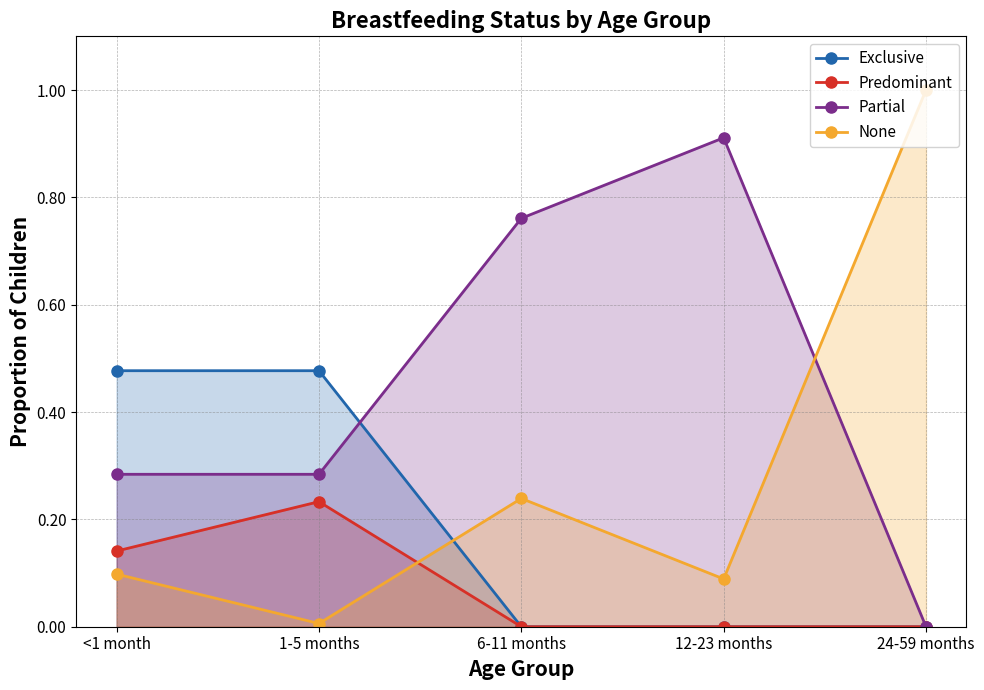

What is the difference between the second highest and second lowest values in the Exclusive series?

0.5